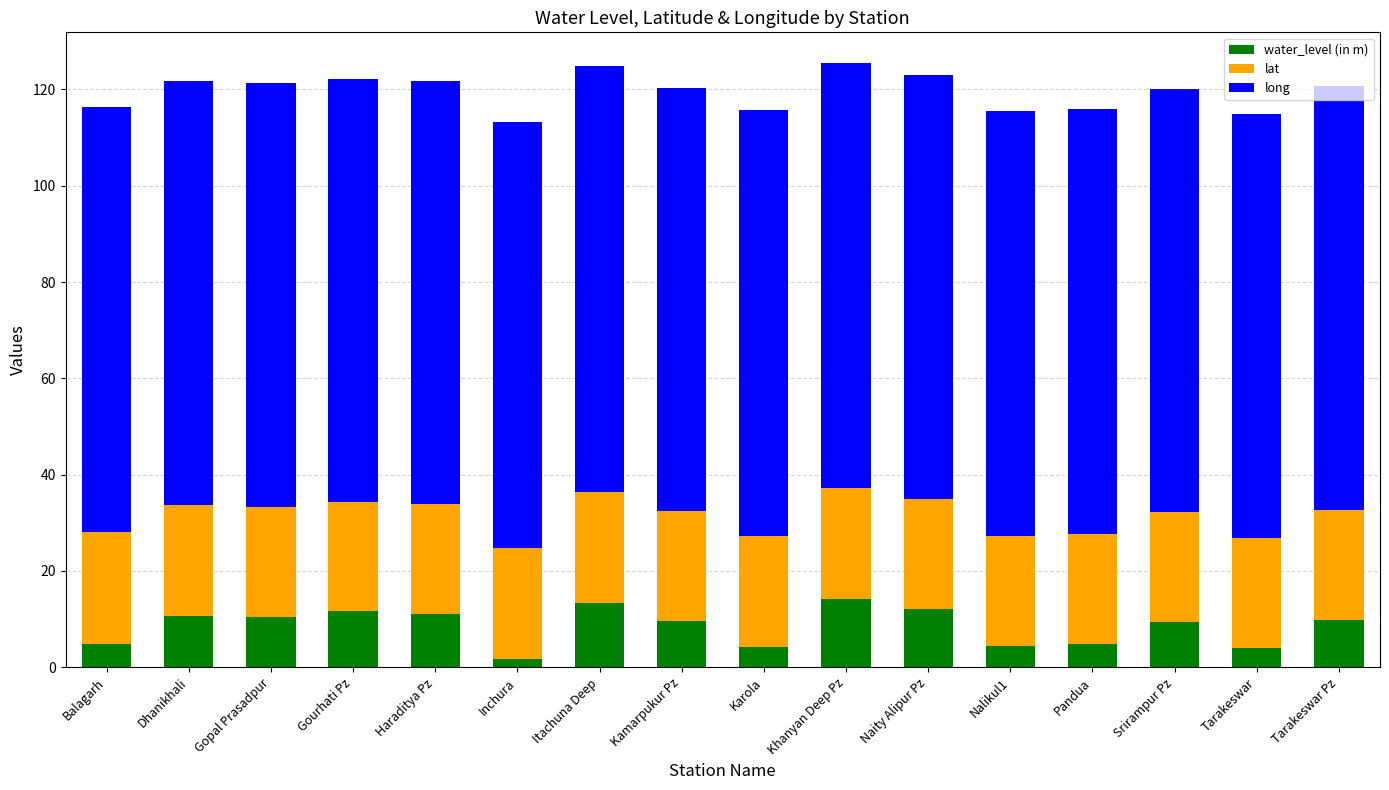

What is the total value across all series at Balagarh?

116.4